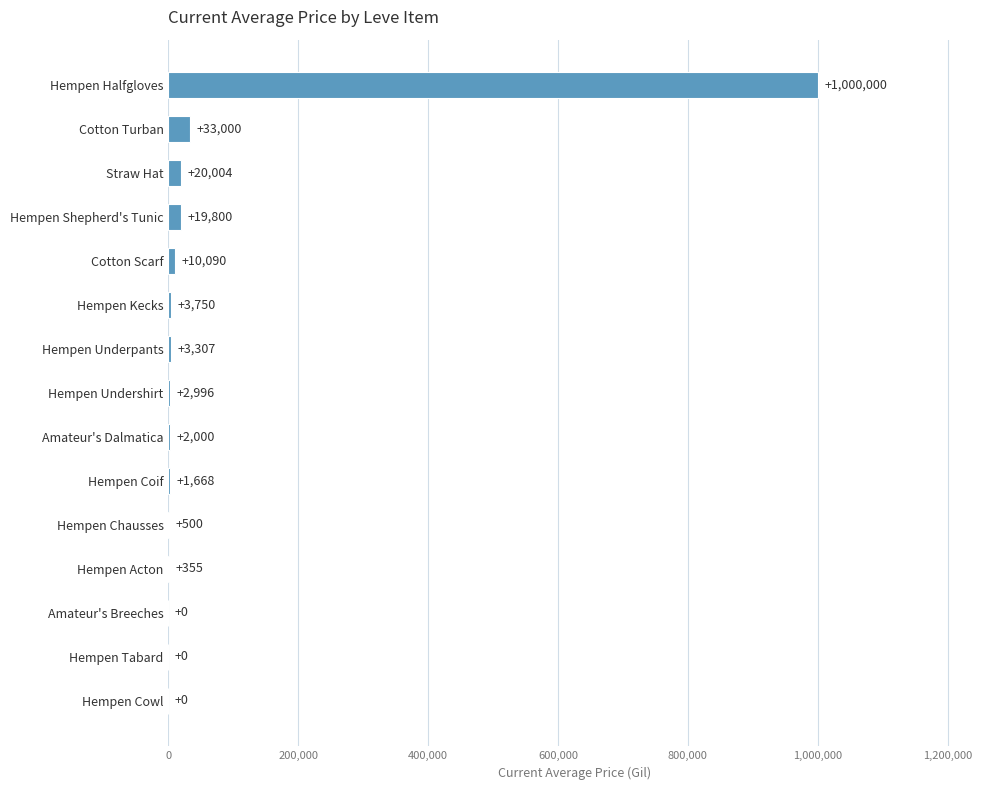

The value at Cotton Turban is 33000. True or false?

True